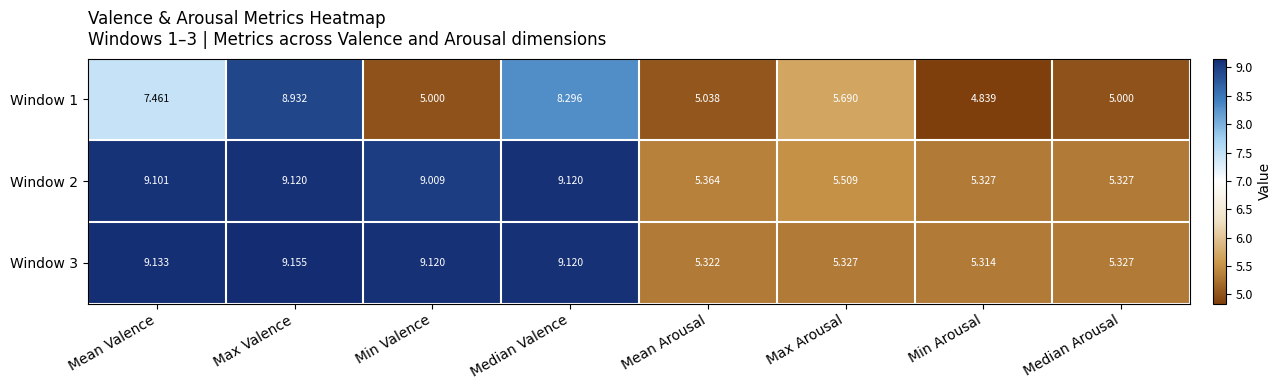

Where is Window 2 nearest to the value 7?

Max Arousal